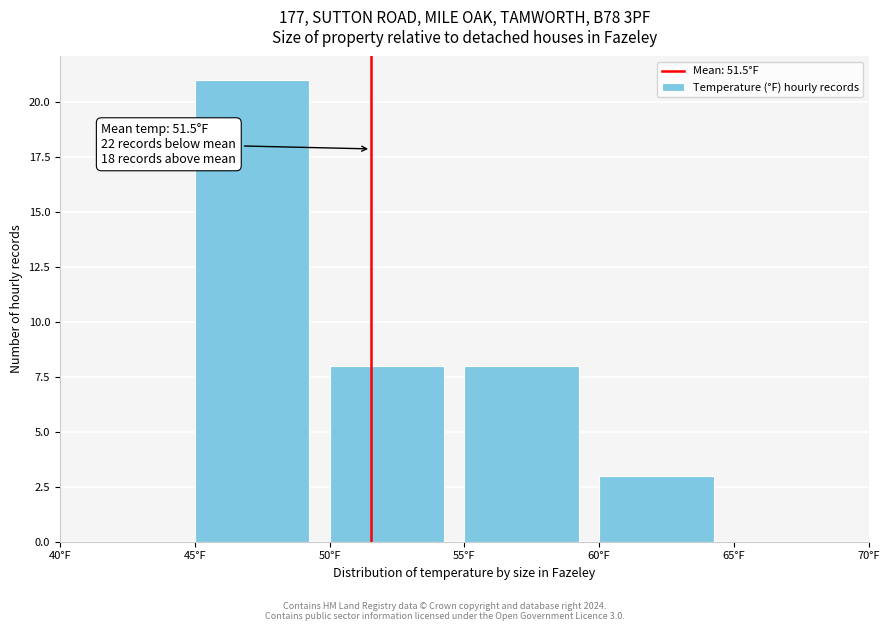

Which range on the x-axis has the tallest bar?

45 to 50